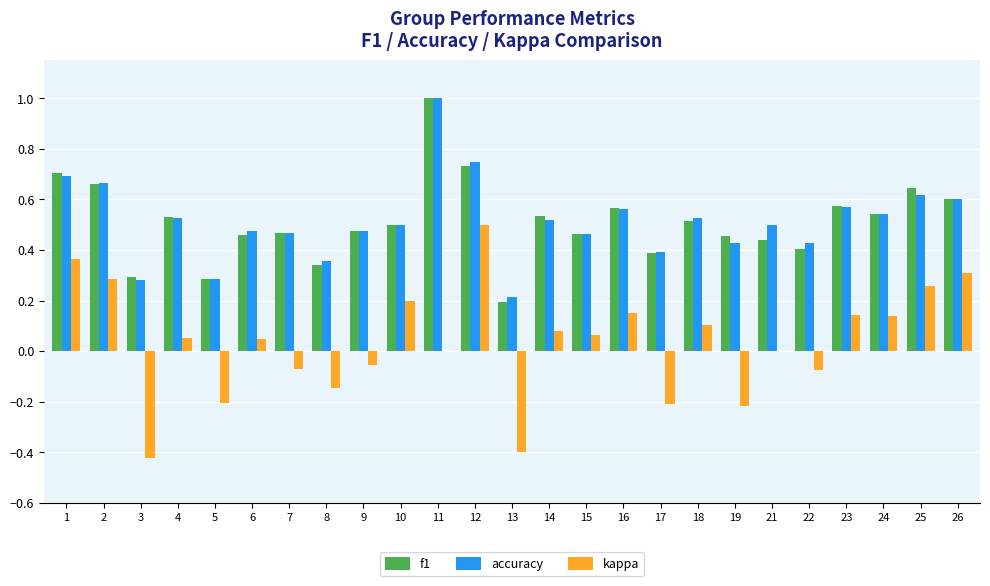

Which series changed the most between 2 and 3?

kappa